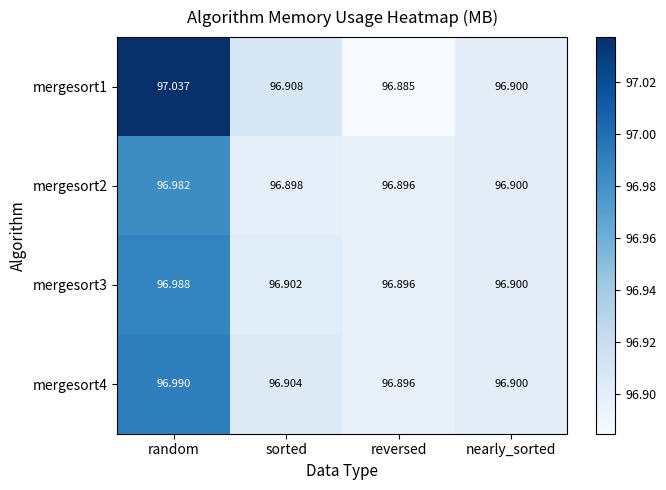

What is the minimum value shown in the chart?

96.9